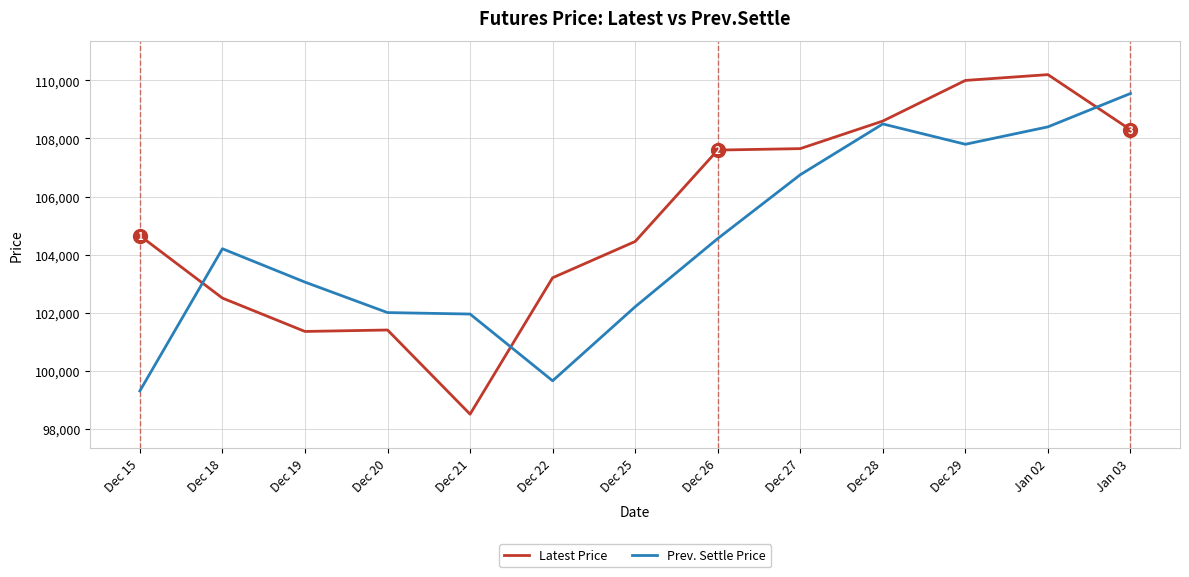

Is it true that Prev. Settle Price equals 106750 at Dec 27?

True